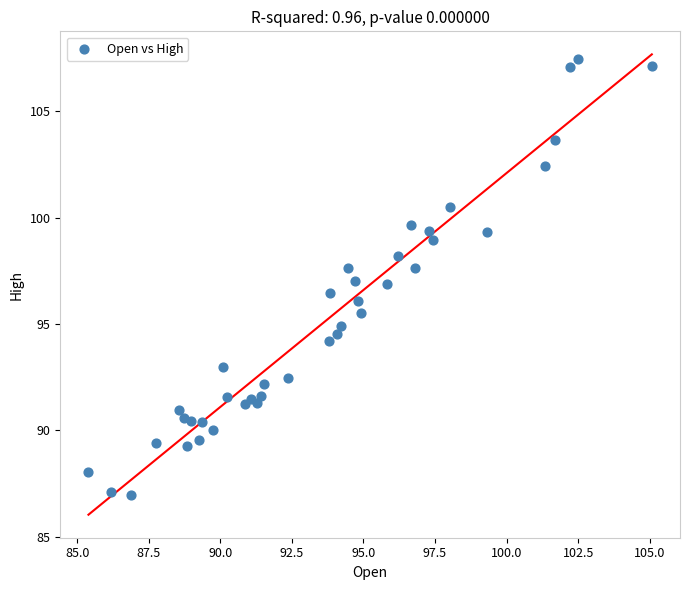

What is the range of Y values (max minus min)?

20.5